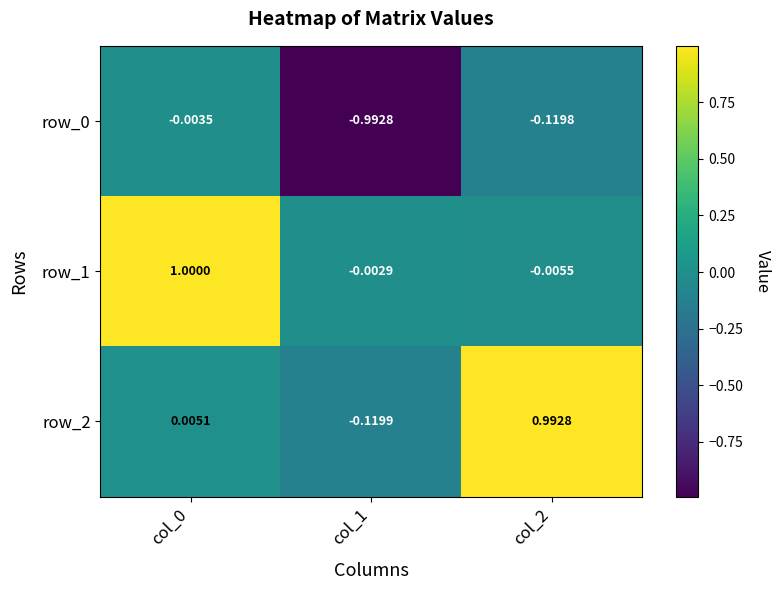

How many negative values does the row_2 series have?

1